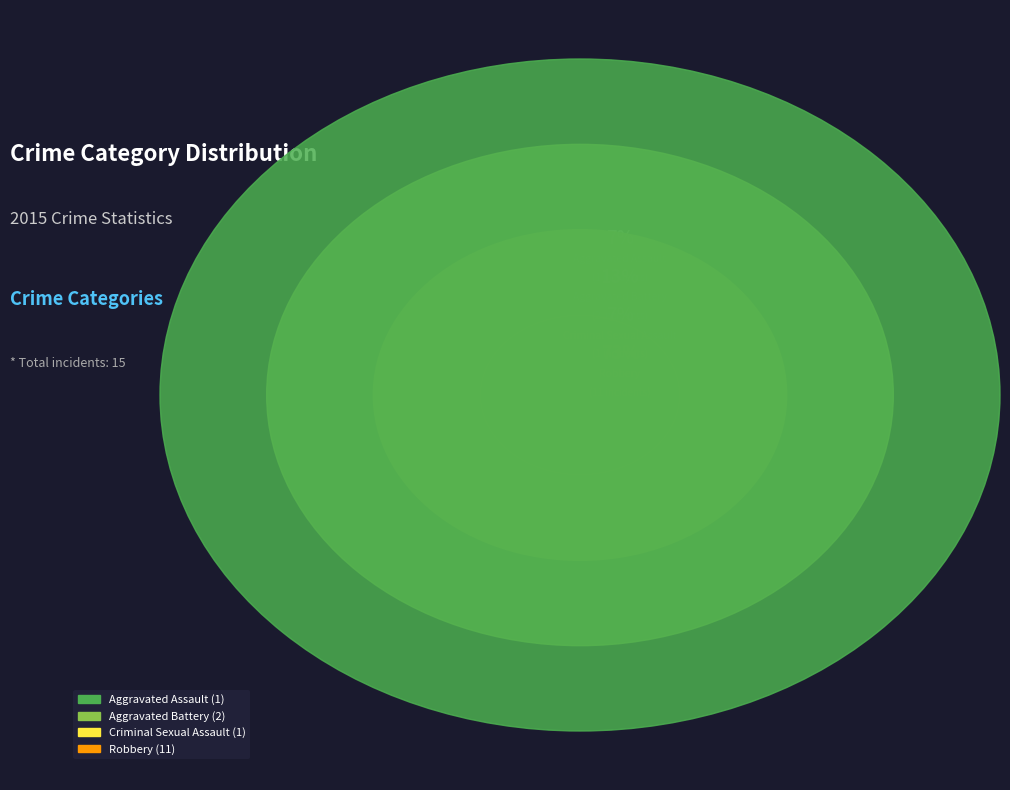

How many slices are in this pie chart?

4